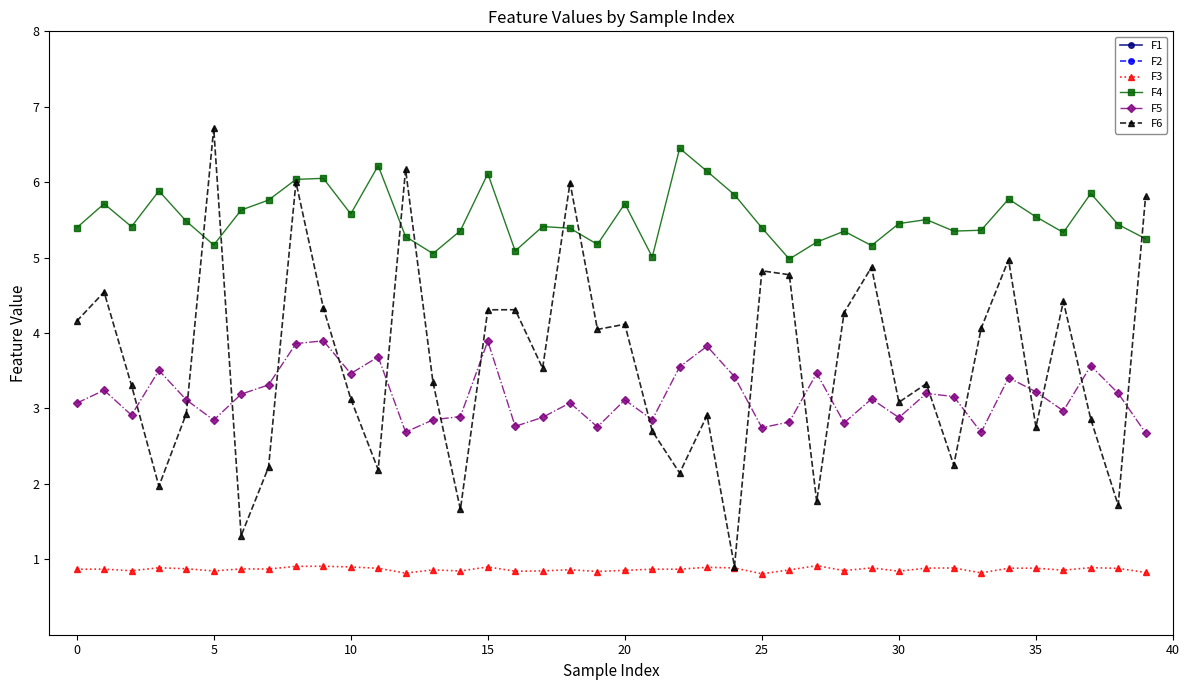

Is it true that F2 equals 13.6 at 36?

True